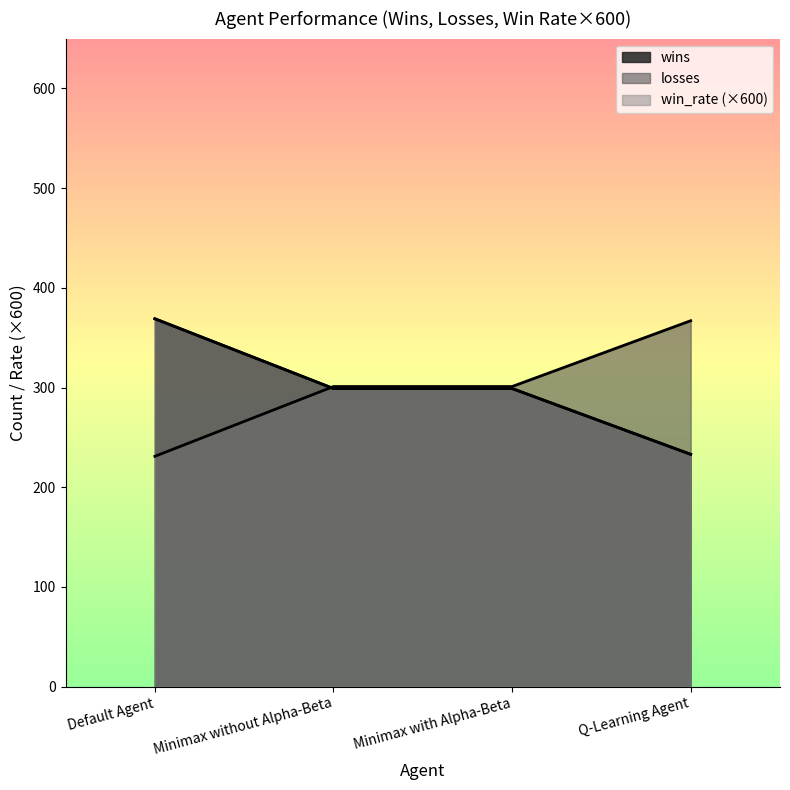

What is the difference between the highest and lowest values at Default Agent?

138.0